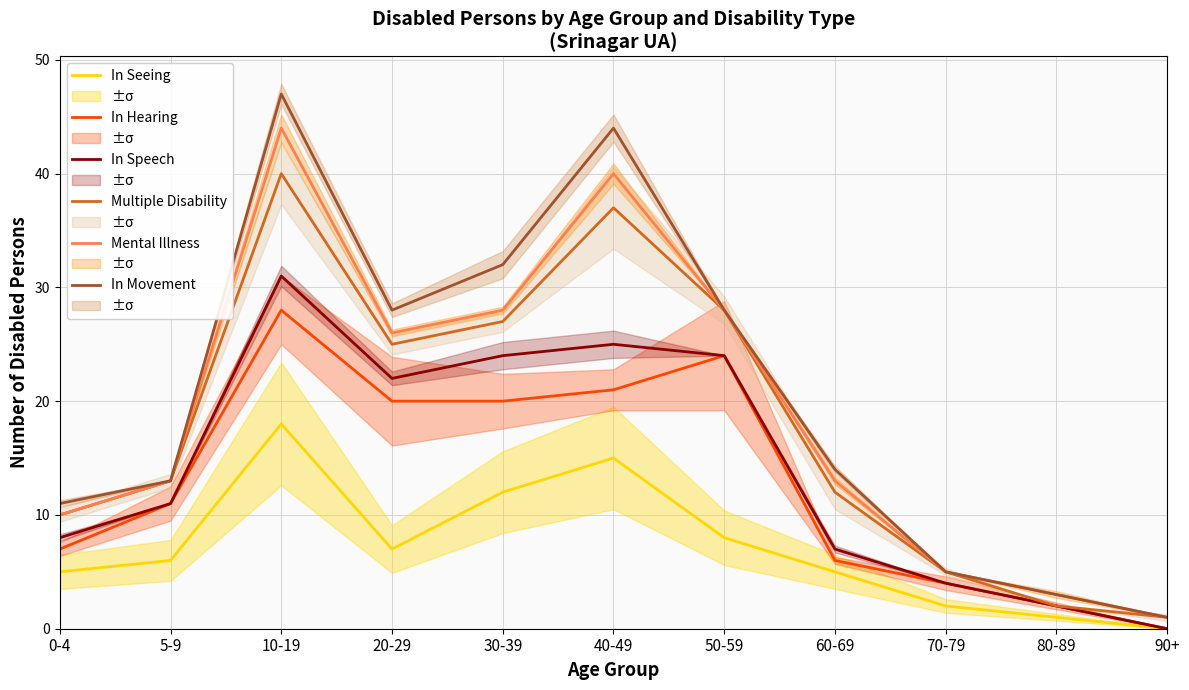

Reading left to right, extract all data points from this chart.

In Seeing: 5	6	18	7	12	15	8	5	2	1	0
In Hearing: 7	11	28	20	20	21	24	6	4	2	0
In Speech: 8	11	31	22	24	25	24	7	4	2	0
Multiple Disability: 10	13	40	25	27	37	28	12	5	2	1
Mental Illness: 10	13	44	26	28	40	28	13	5	3	1
In Movement: 11	13	47	28	32	44	28	14	5	3	1